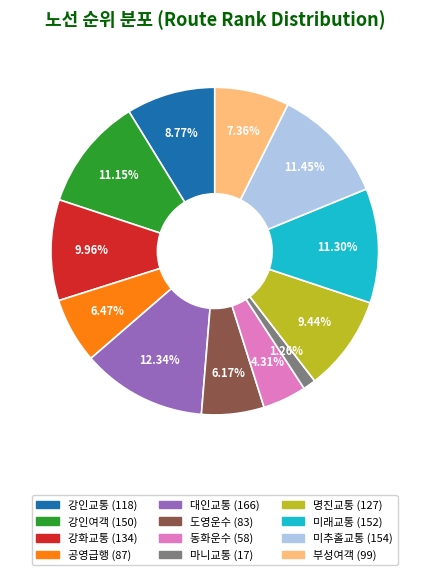

Is it true that 공영급행 is 14% of the pie?

False